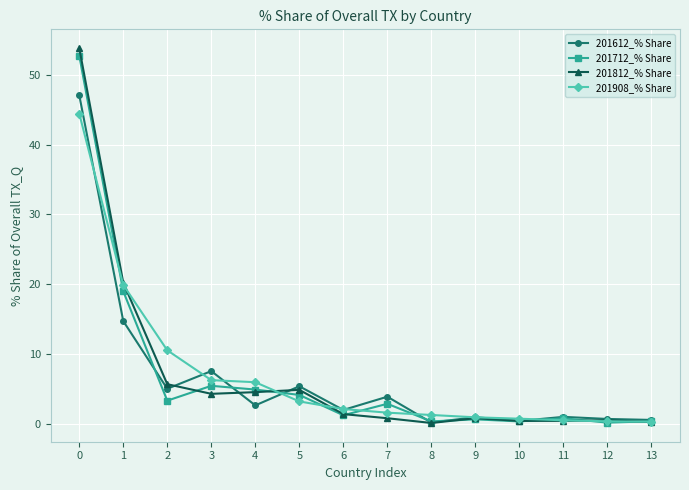

True or false: 201612_% Share has a value of 1.9 at 2.

False